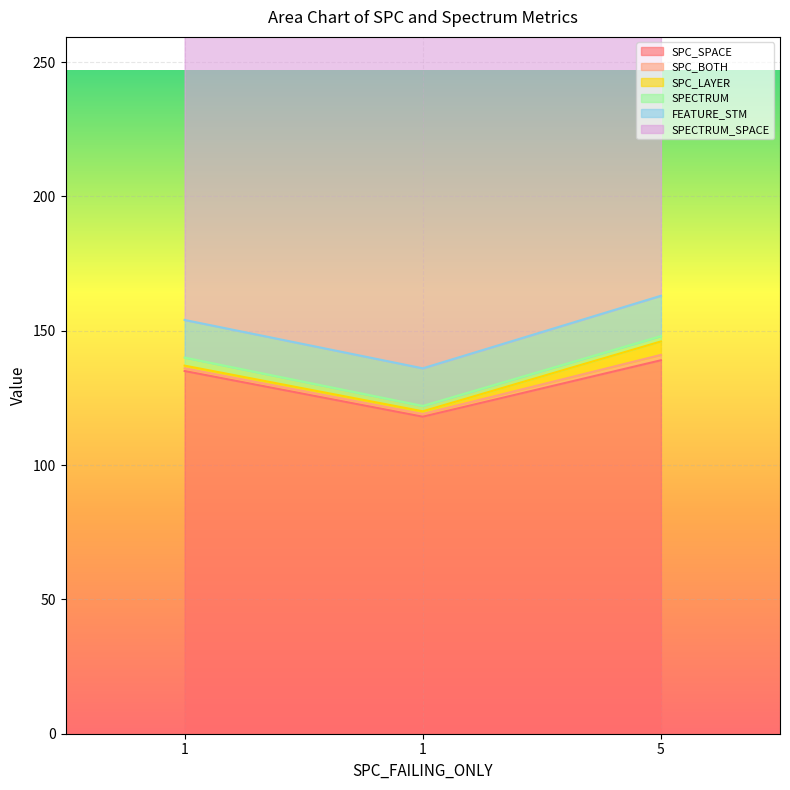

Rank the series at 1 from lowest to highest value.

SPC_BOTH, SPC_LAYER, SPECTRUM, FEATURE_STM, SPC_SPACE, SPECTRUM_SPACE